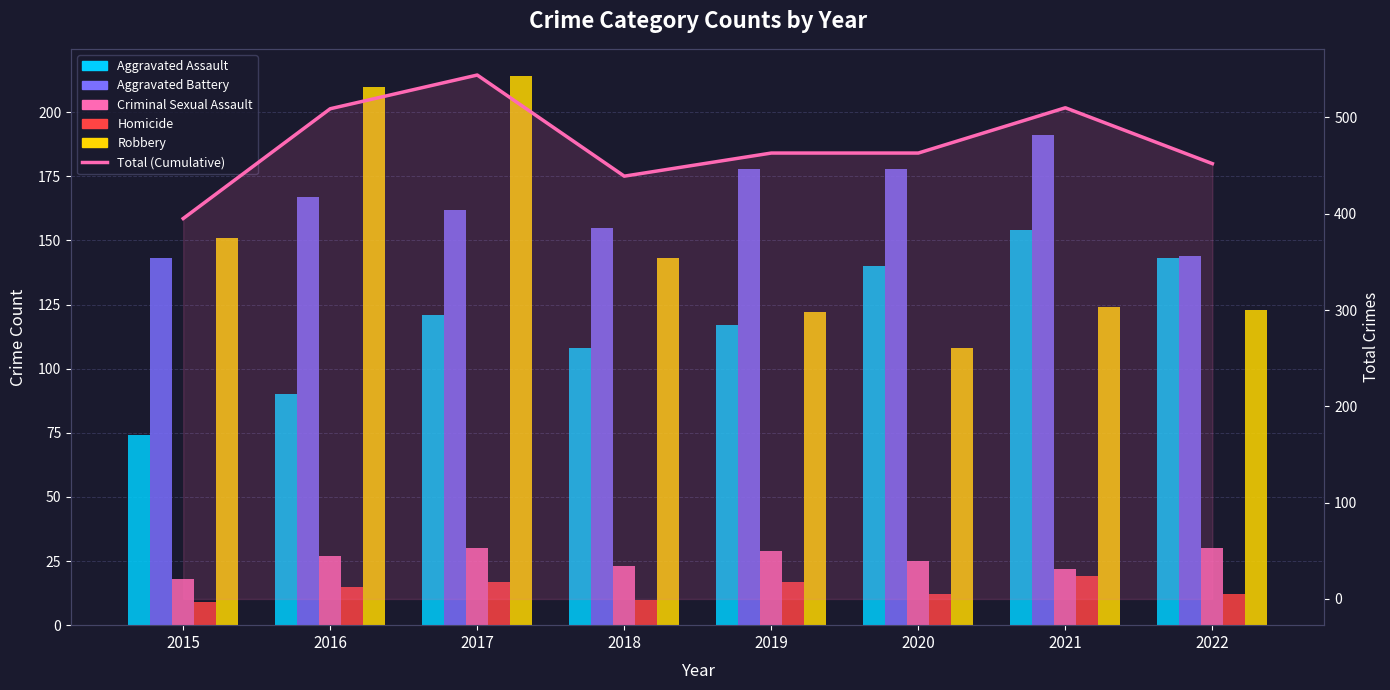

What is the difference between the maximum and minimum values in the Robbery series?

106